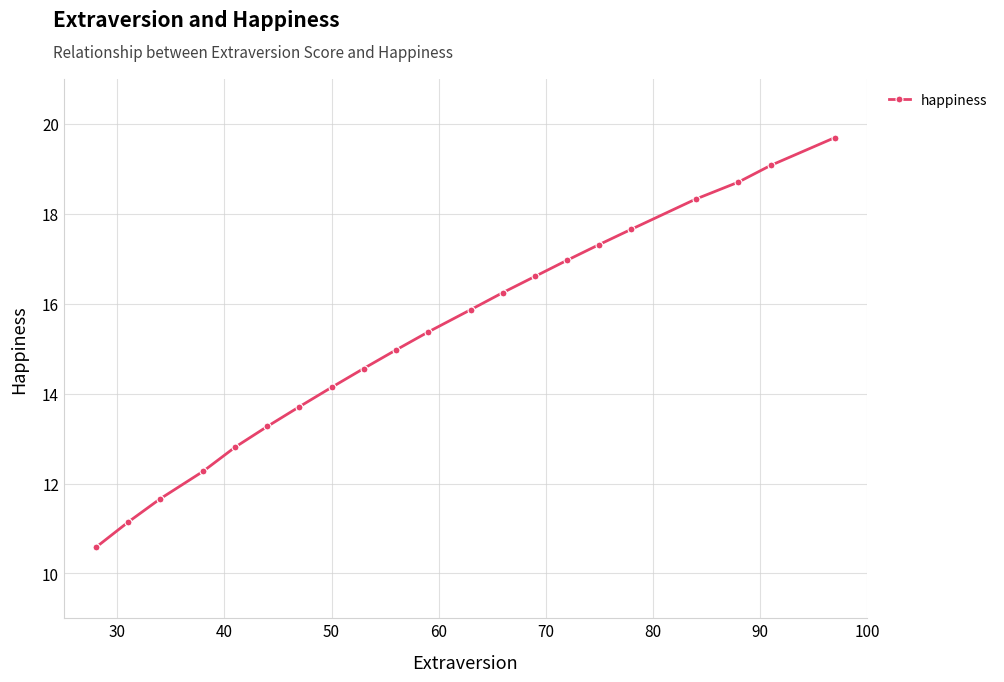

What is the maximum value shown in the chart?

19.7